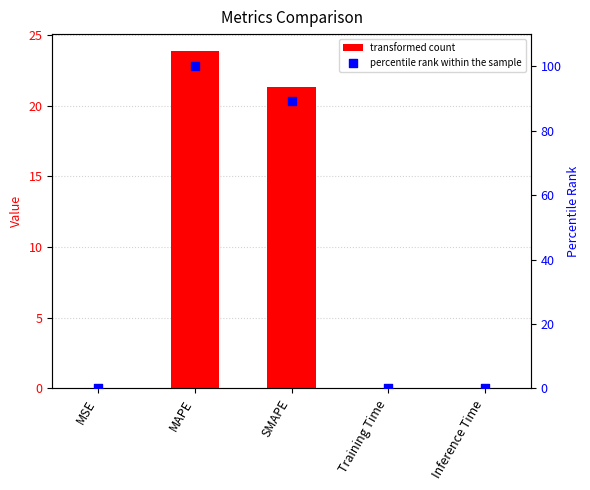

Which series reaches the maximum Y coordinate?

percentile rank